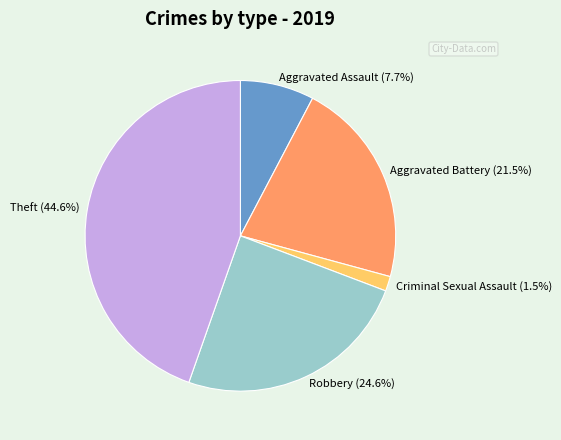

Which slice is the smallest?

Criminal Sexual Assault